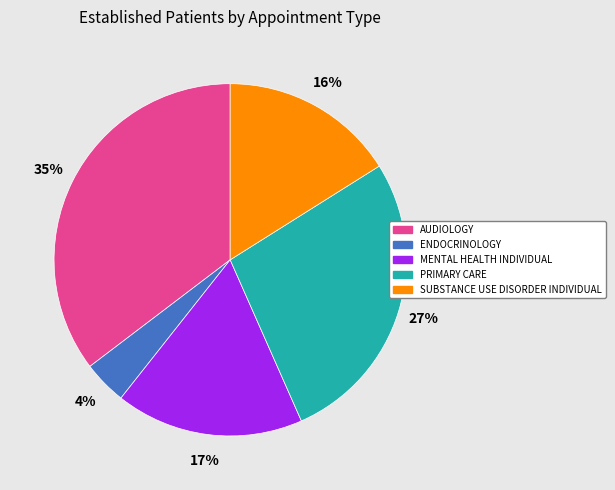

The PRIMARY CARE slice represents 42% of the pie. True or false?

False